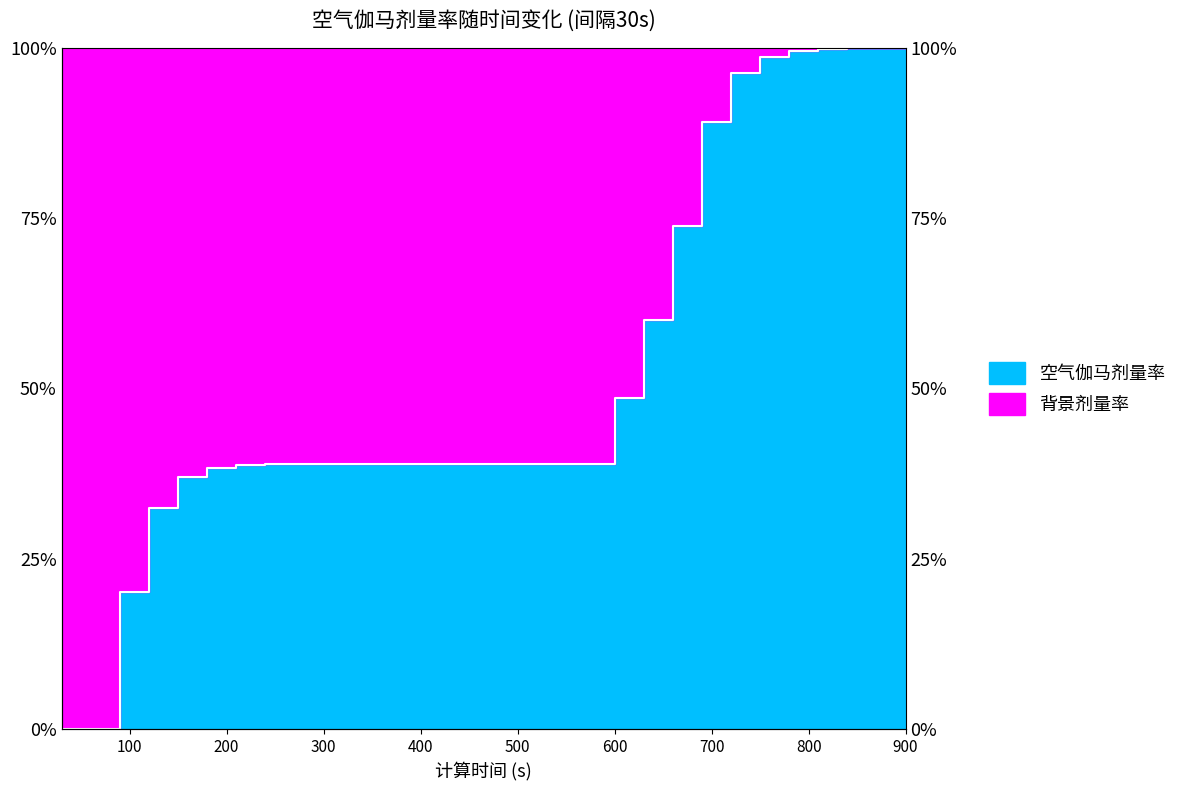

The chart shows a value of 1.0 at 780. True or false?

True